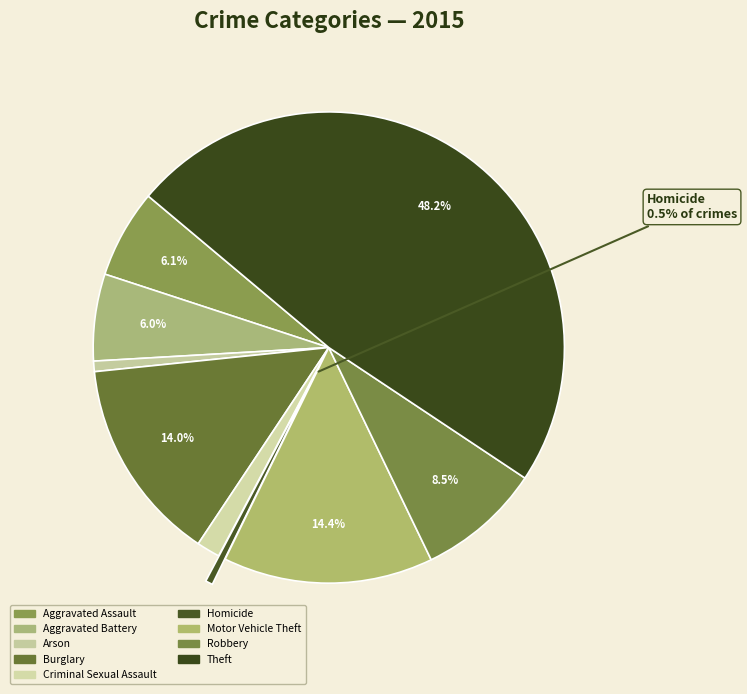

How many slices are in this pie chart?

9